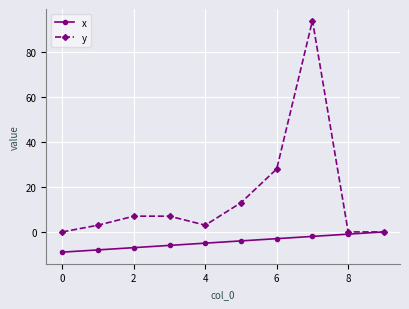

What is the minimum value for x?

-9